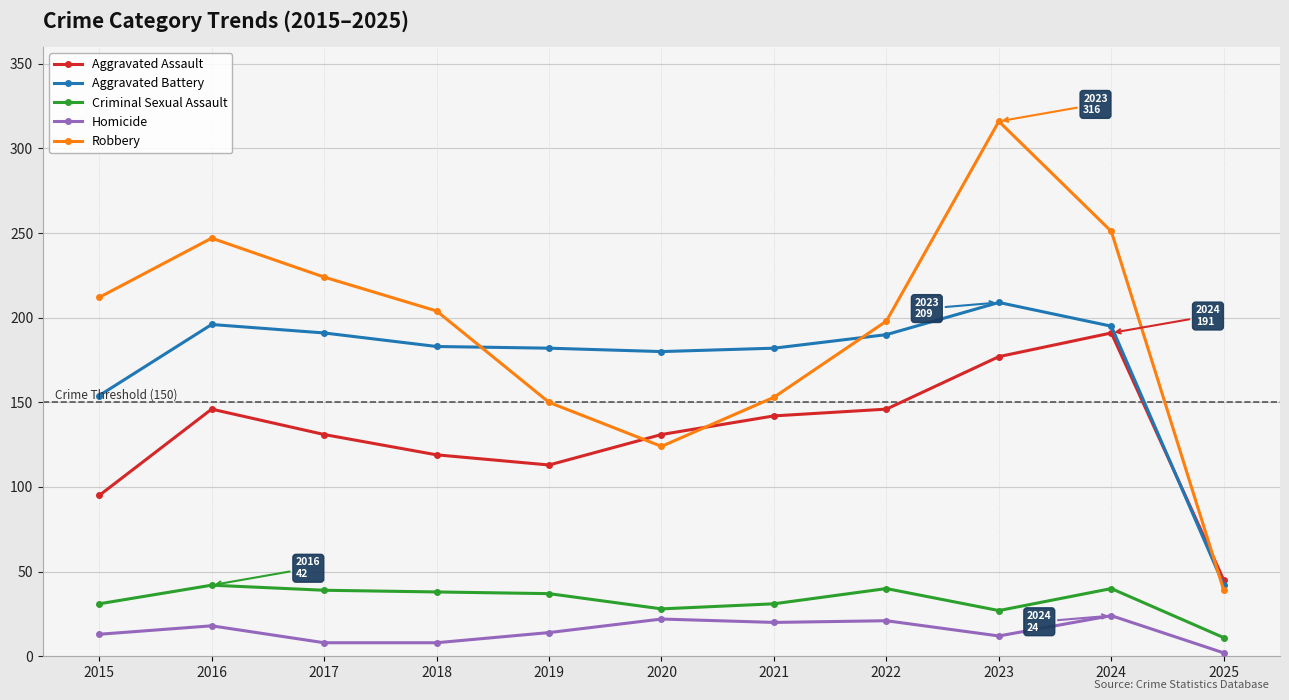

What is the difference between the Criminal Sexual Assault values at 2024 and 2016?

2